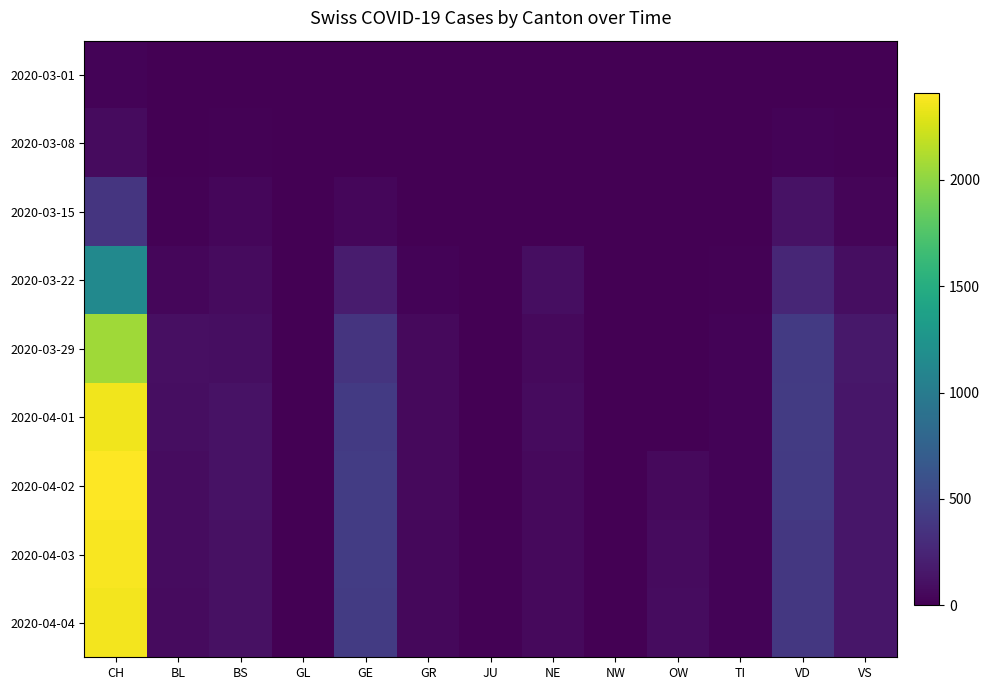

Which label corresponds to the largest value in the chart?

CH